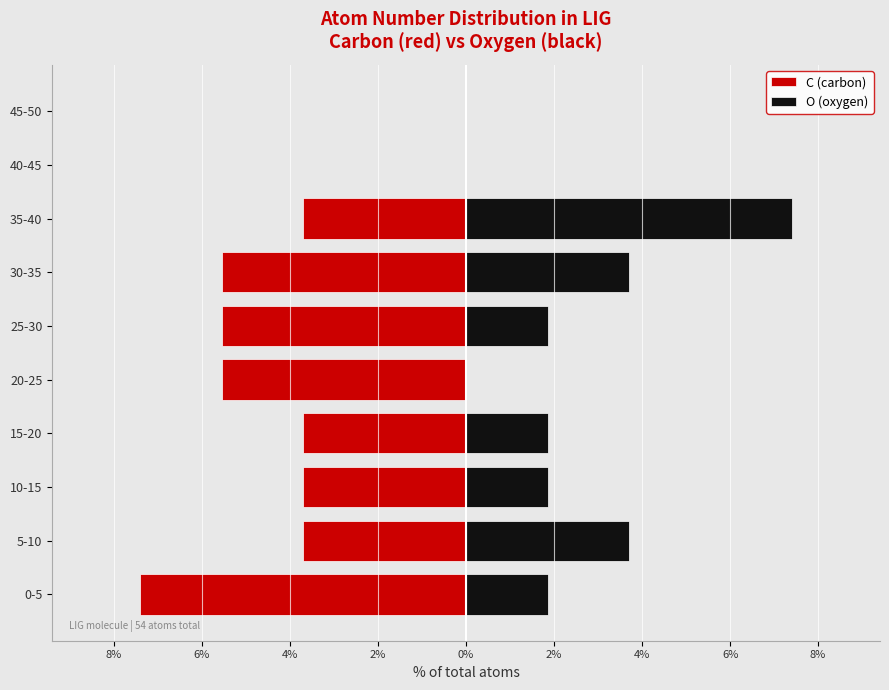

What is the difference between the maximum and minimum values in the C (carbon) series?

7.4